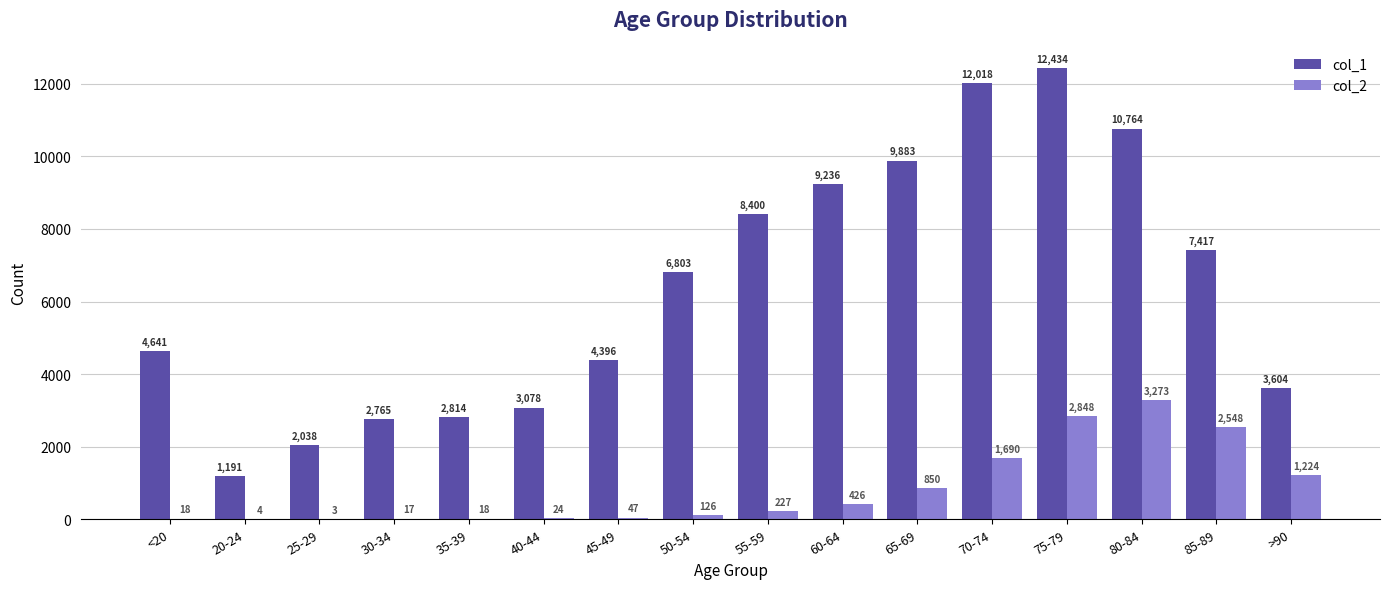

Is the value of col_2 at 30-34 greater than the value of col_1 at 60-64?

No